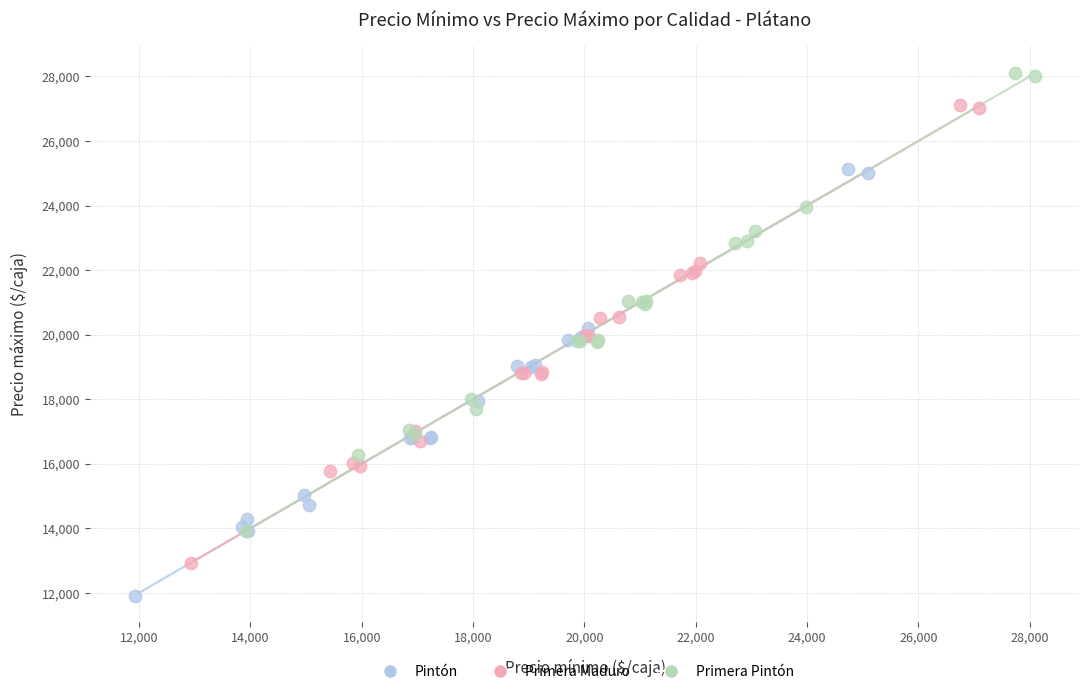

Which series contains the highest Y value?

Primera Pintón